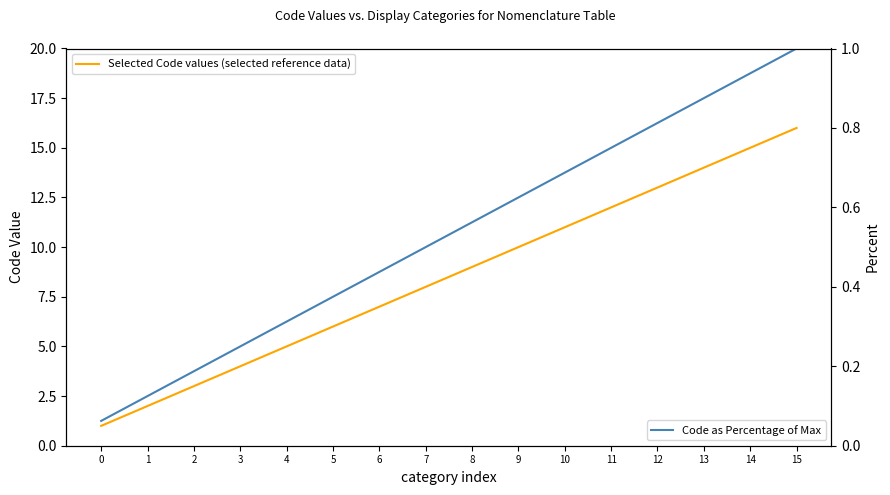

Rank the categories by Selected Code values (selected reference data) value from highest to lowest.

15, 14, 13, 12, 11, 10, 9, 8, 7, 6, 5, 4, 3, 2, 1, 0